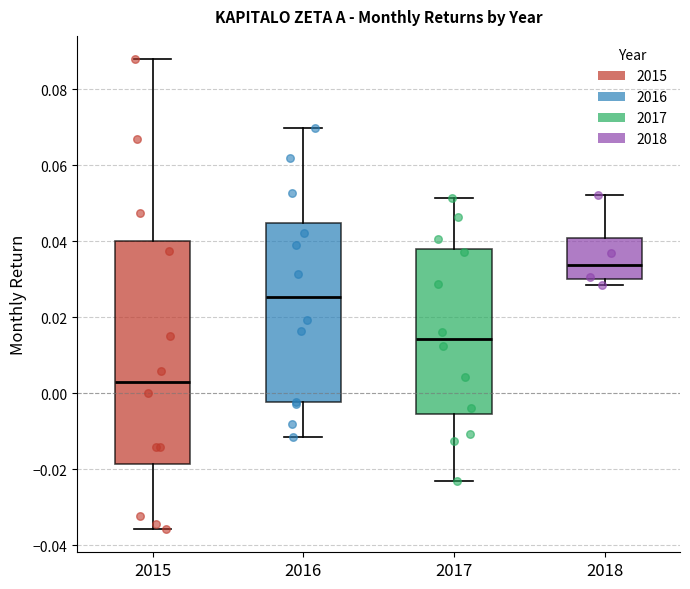

Reading left to right, read every box against the y-axis: the position of its median line, the range the box covers, and the ends of its whiskers. The values are not printed on the chart, so give them approximately, as read against the axis.

2015: median 0.002, box -0.018 to 0.040, whiskers -0.036 to 0.088
2016: median 0.026, box -0.002 to 0.044, whiskers -0.012 to 0.070
2017: median 0.014, box -0.006 to 0.038, whiskers -0.024 to 0.052
2018: median 0.034, box 0.030 to 0.040, whiskers 0.028 to 0.052